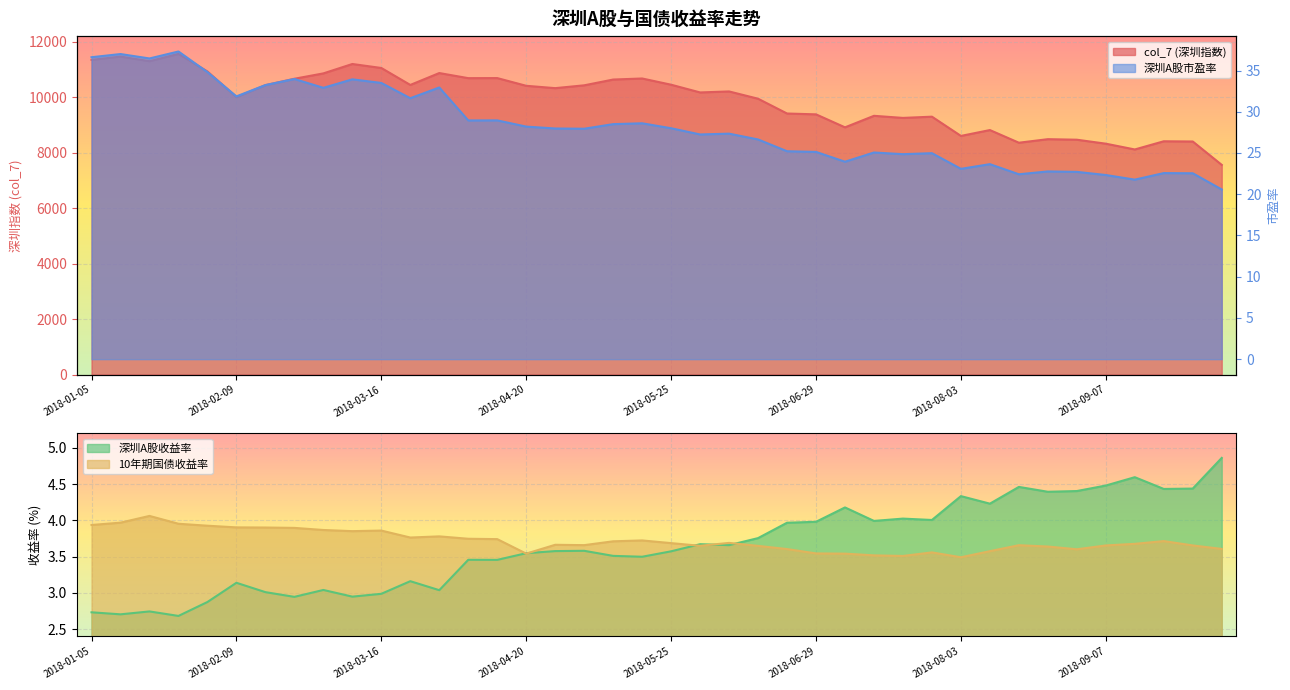

Reading left to right, extract all data points from this chart.

col_7: 2018-01-05=11342.9	2018-01-12=11462.0	2018-01-19=11296.3	2018-01-26=11557.8	2018-02-02=10925.2	2018-02-09=10001.2	2018-02-14=10431.9	2018-02-23=10662.8	2018-03-02=10856.2	2018-03-09=11194.9	2018-03-16=11051.1	2018-03-23=10440.0	2018-03-30=10868.6	2018-04-04=10684.6	2018-04-13=10687.0	2018-04-20=10408.9	2018-04-27=10324.5	2018-05-04=10426.2	2018-05-11=10634.3	2018-05-18=10672.5	2018-05-25=10448.2	2018-06-01=10169.4	2018-06-08=10205.5	2018-06-15=9943.1	2018-06-22=9410.0	2018-06-29=9379.5	2018-07-06=8911.3	2018-07-13=9327.0	2018-07-20=9251.5	2018-07-27=9295.9	2018-08-03=8602.1	2018-08-10=8813.5	2018-08-17=8357.0	2018-08-24=8484.7	2018-08-31=8465.5	2018-09-07=8322.4	2018-09-14=8113.9	2018-09-21=8409.2	2018-09-28=8401.1	2018-10-12=7558.3
深圳A股市盈率: 2018-01-05=36.6	2018-01-12=37.0	2018-01-19=36.5	2018-01-26=37.3	2018-02-02=34.8	2018-02-09=31.9	2018-02-14=33.2	2018-02-23=34.0	2018-03-02=32.9	2018-03-09=33.9	2018-03-16=33.5	2018-03-23=31.6	2018-03-30=32.9	2018-04-04=28.9	2018-04-13=29.0	2018-04-20=28.2	2018-04-27=28.0	2018-05-04=27.9	2018-05-11=28.5	2018-05-18=28.6	2018-05-25=28.0	2018-06-01=27.2	2018-06-08=27.3	2018-06-15=26.6	2018-06-22=25.2	2018-06-29=25.1	2018-07-06=23.9	2018-07-13=25.1	2018-07-20=24.9	2018-07-27=25.0	2018-08-03=23.1	2018-08-10=23.6	2018-08-17=22.4	2018-08-24=22.8	2018-08-31=22.7	2018-09-07=22.3	2018-09-14=21.8	2018-09-21=22.6	2018-09-28=22.5	2018-10-12=20.6
深圳A股收益率: 2018-01-05=2.7	2018-01-12=2.7	2018-01-19=2.7	2018-01-26=2.7	2018-02-02=2.9	2018-02-09=3.1	2018-02-14=3.0	2018-02-23=2.9	2018-03-02=3.0	2018-03-09=2.9	2018-03-16=3.0	2018-03-23=3.2	2018-03-30=3.0	2018-04-04=3.5	2018-04-13=3.5	2018-04-20=3.5	2018-04-27=3.6	2018-05-04=3.6	2018-05-11=3.5	2018-05-18=3.5	2018-05-25=3.6	2018-06-01=3.7	2018-06-08=3.7	2018-06-15=3.8	2018-06-22=4.0	2018-06-29=4.0	2018-07-06=4.2	2018-07-13=4.0	2018-07-20=4.0	2018-07-27=4.0	2018-08-03=4.3	2018-08-10=4.2	2018-08-17=4.5	2018-08-24=4.4	2018-08-31=4.4	2018-09-07=4.5	2018-09-14=4.6	2018-09-21=4.4	2018-09-28=4.4	2018-10-12=4.9
10年期国债收益率: 2018-01-05=3.9	2018-01-12=4.0	2018-01-19=4.1	2018-01-26=4.0	2018-02-02=3.9	2018-02-09=3.9	2018-02-14=3.9	2018-02-23=3.9	2018-03-02=3.9	2018-03-09=3.9	2018-03-16=3.9	2018-03-23=3.8	2018-03-30=3.8	2018-04-04=3.7	2018-04-13=3.7	2018-04-20=3.5	2018-04-27=3.7	2018-05-04=3.7	2018-05-11=3.7	2018-05-18=3.7	2018-05-25=3.7	2018-06-01=3.6	2018-06-08=3.7	2018-06-15=3.6	2018-06-22=3.6	2018-06-29=3.5	2018-07-06=3.5	2018-07-13=3.5	2018-07-20=3.5	2018-07-27=3.6	2018-08-03=3.5	2018-08-10=3.6	2018-08-17=3.7	2018-08-24=3.6	2018-08-31=3.6	2018-09-07=3.7	2018-09-14=3.7	2018-09-21=3.7	2018-09-28=3.7	2018-10-12=3.6